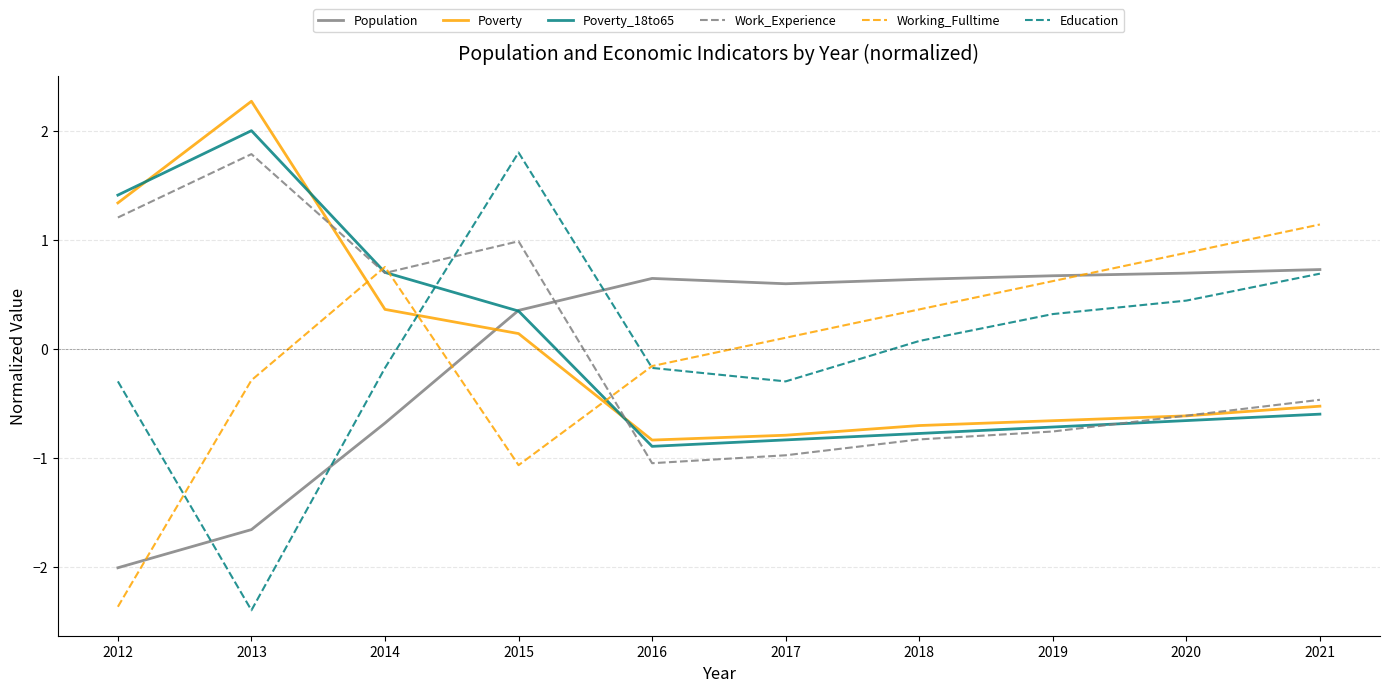

List the labels in order of Poverty_18to65 value, smallest first.

2016, 2017, 2018, 2019, 2020, 2021, 2015, 2014, 2012, 2013